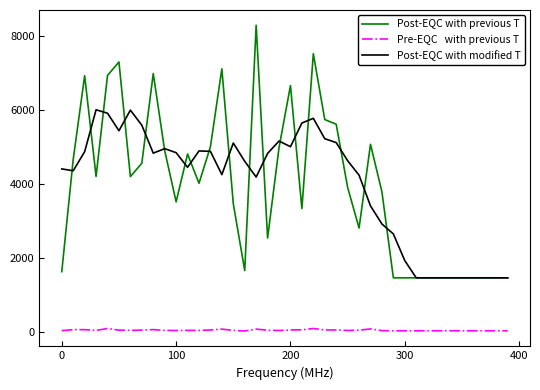

What is the greatest value displayed?

8278.0